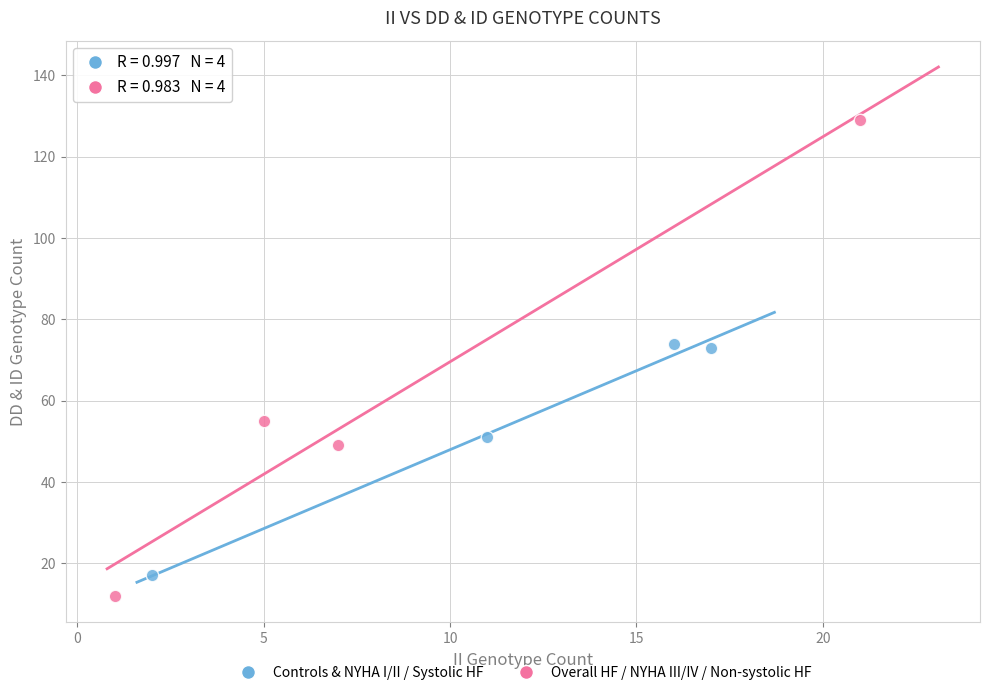

Which series has the largest Y range (max minus min)?

Overall HF / NYHA III/IV / Non-systolic HF